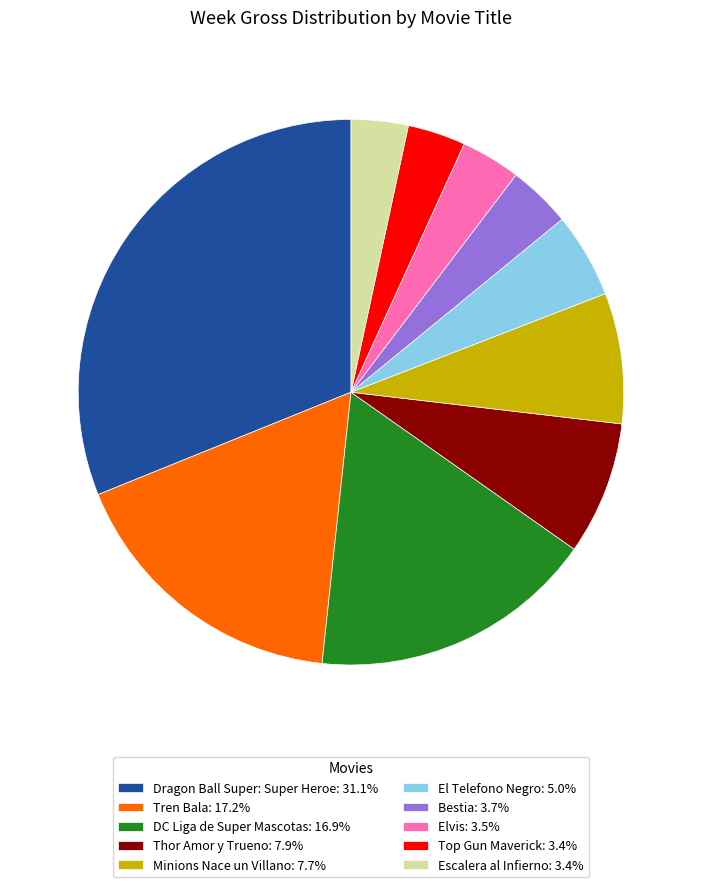

Does Dragon Ball Super: Super Heroe represent more than half of the total?

No